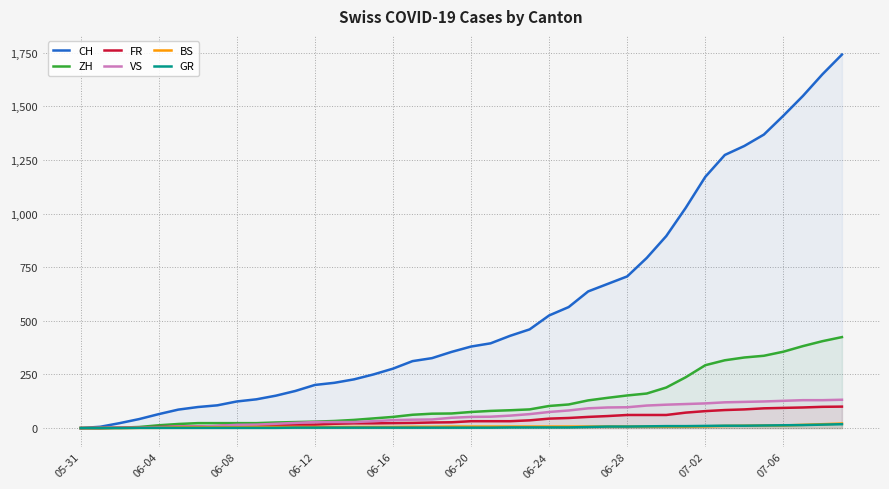

Which series has the widest spread of values?

CH